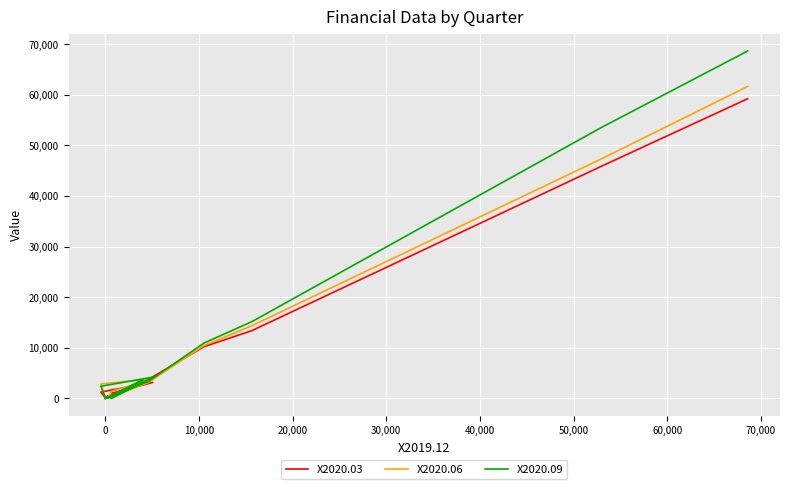

What are all the series names shown in the legend?

X2020.03, X2020.06, X2020.09